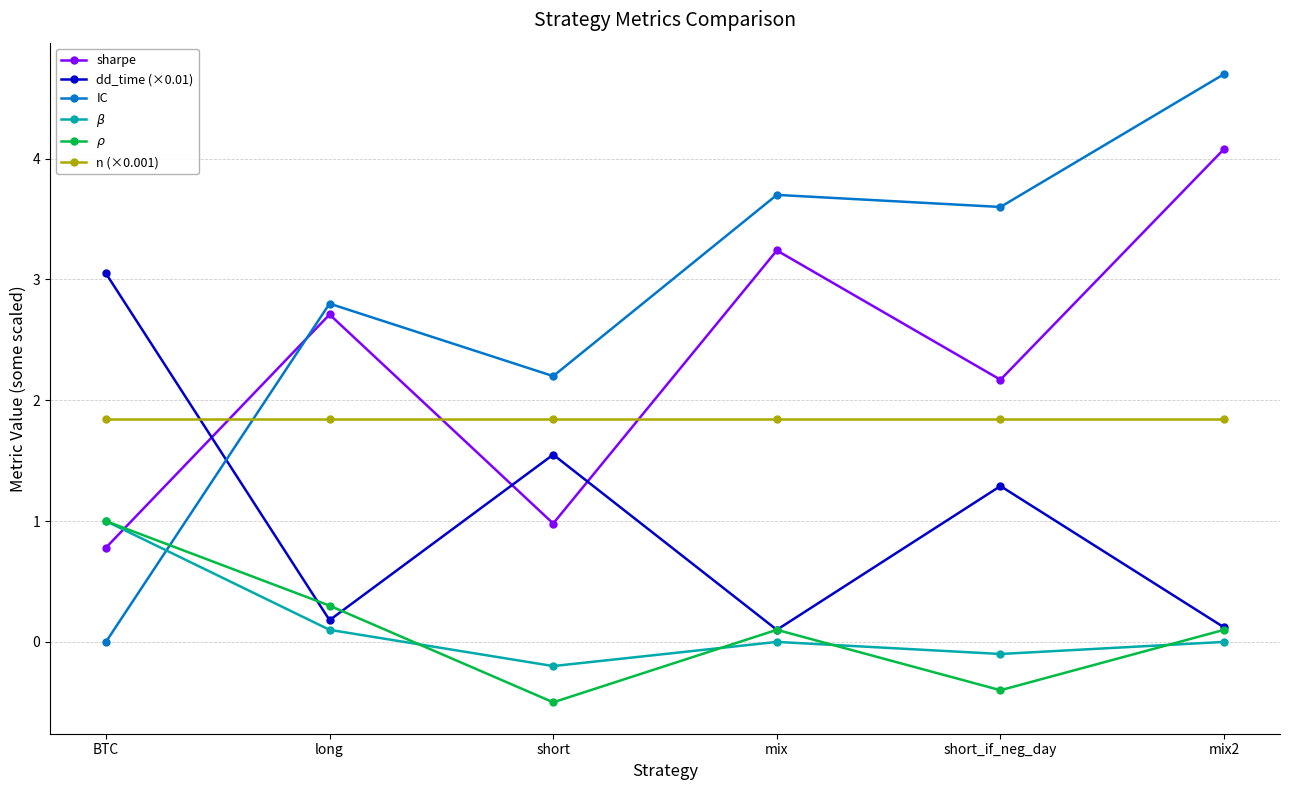

Where does the dd_time (×0.01) series first go above 1?

BTC